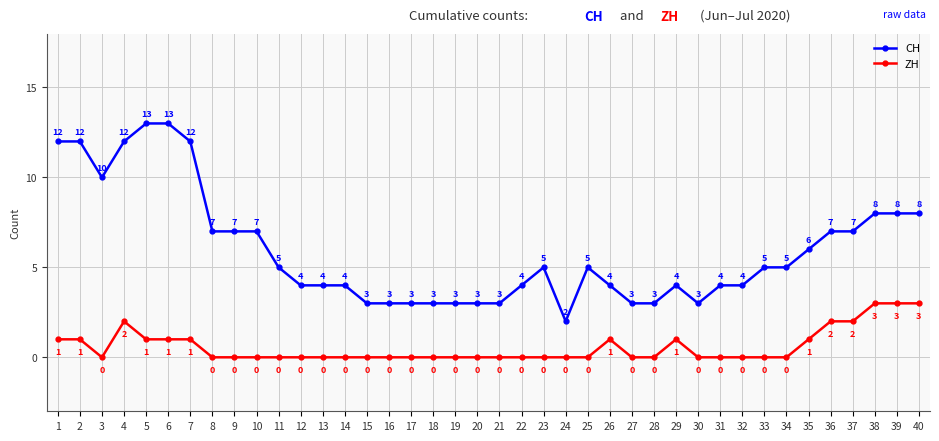

True or false: ZH and CH intersect in this chart.

False